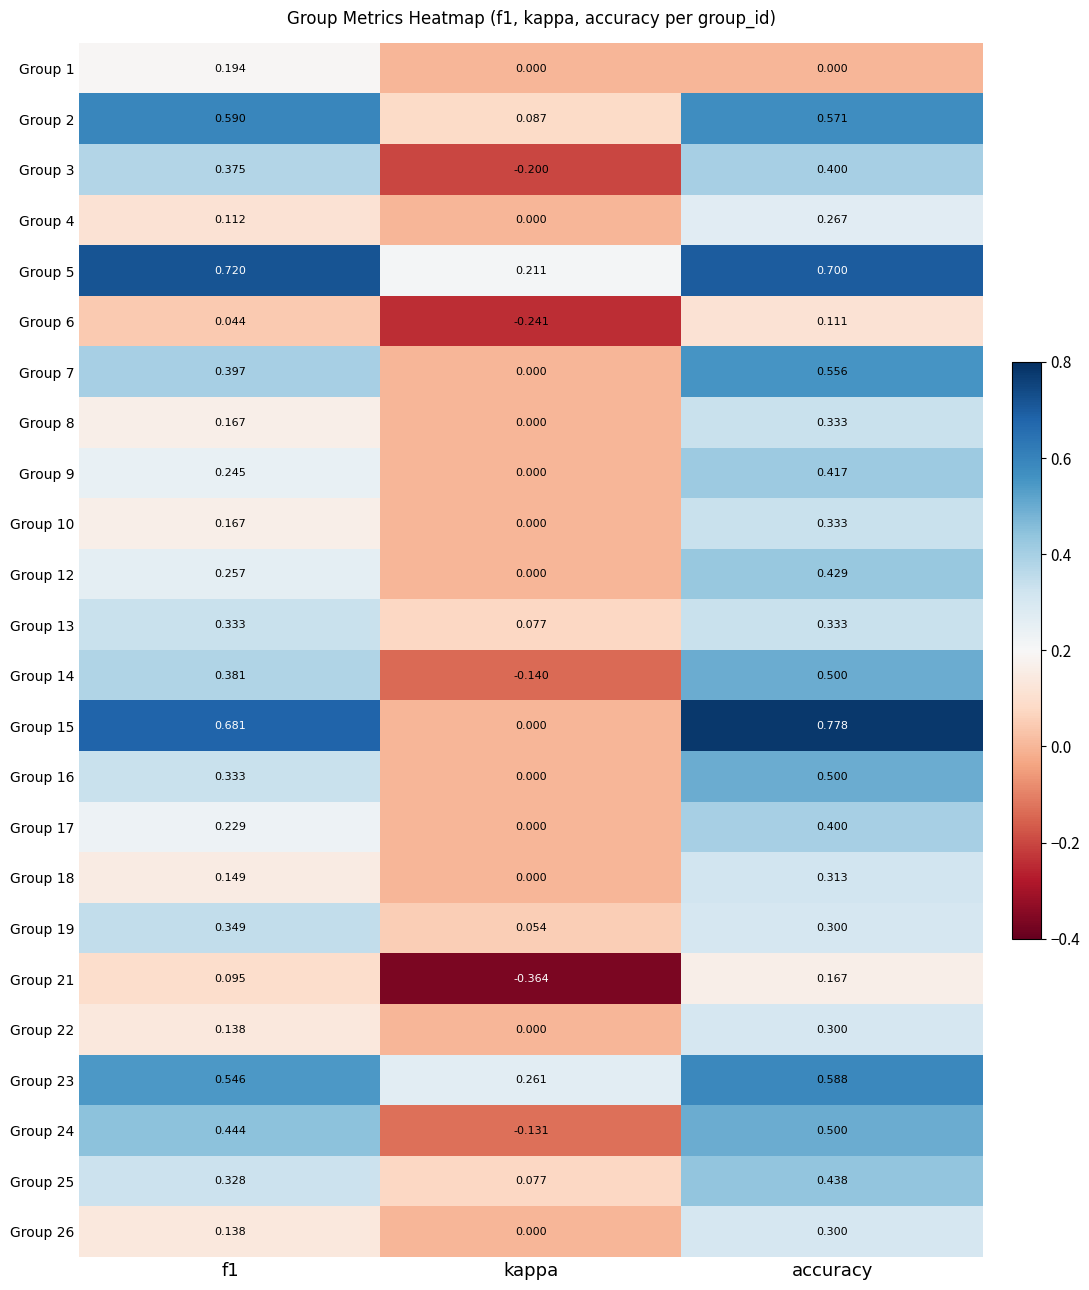

At which label is Group 12 closest to 0?

kappa